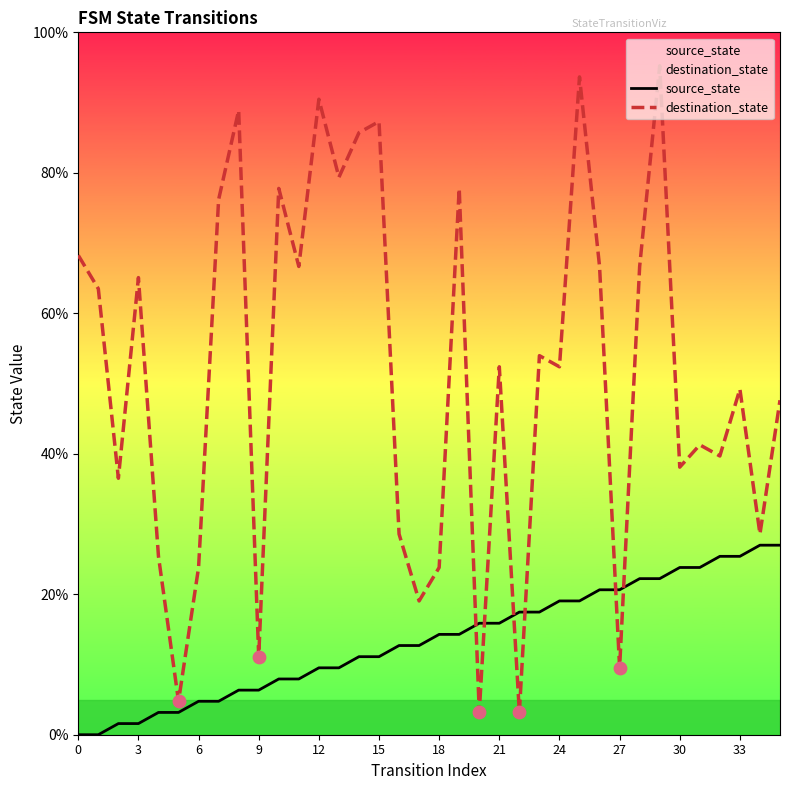

Which series reaches the maximum Y coordinate?

destination_state